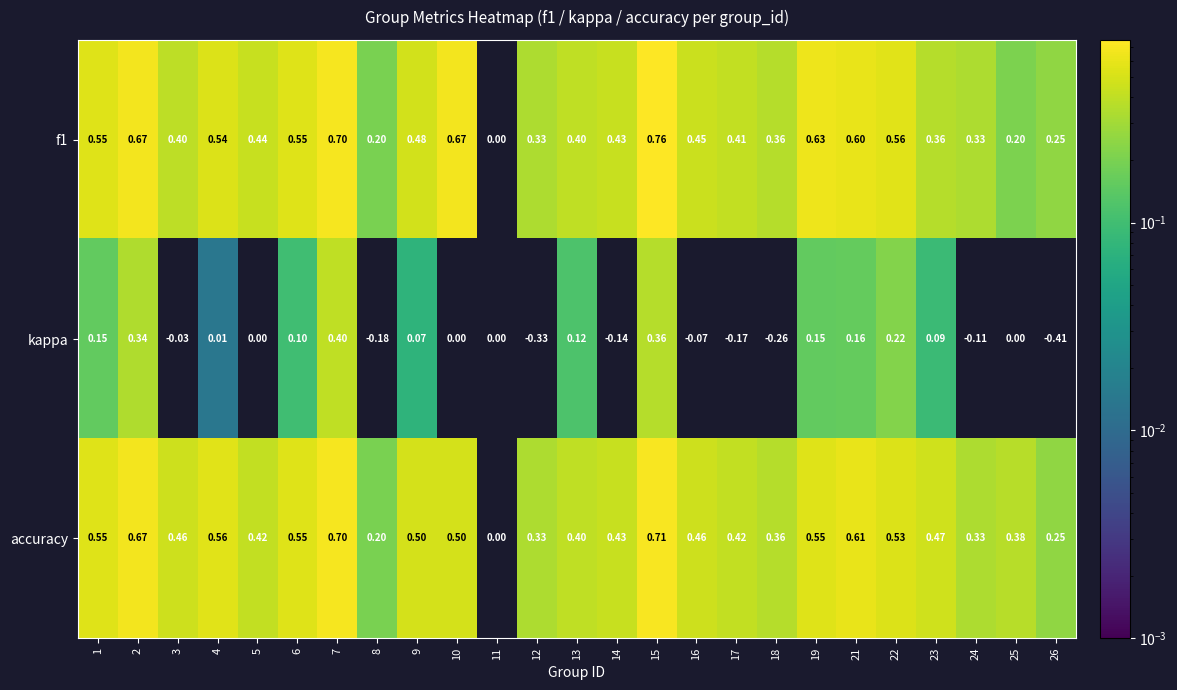

Which series has the widest spread of values?

kappa